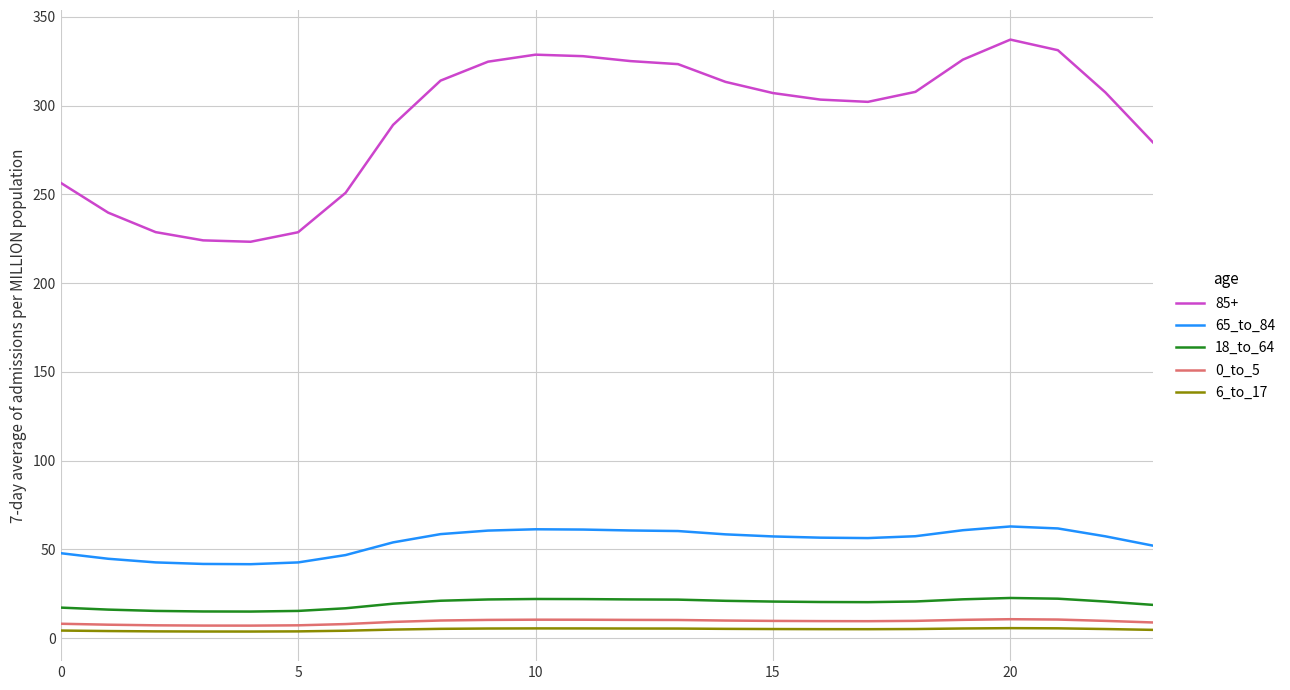

Which series has the largest total across all categories?

85+